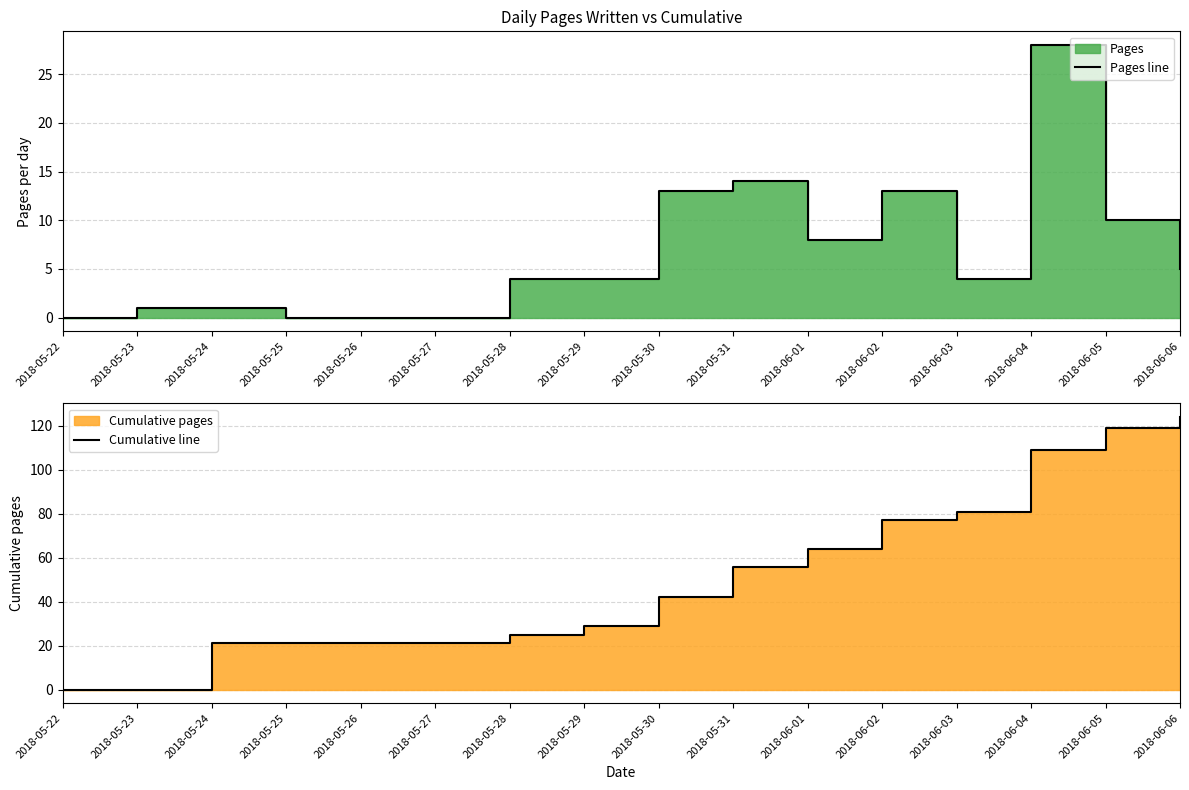

At how many categories does at least one series exceed 55?

7